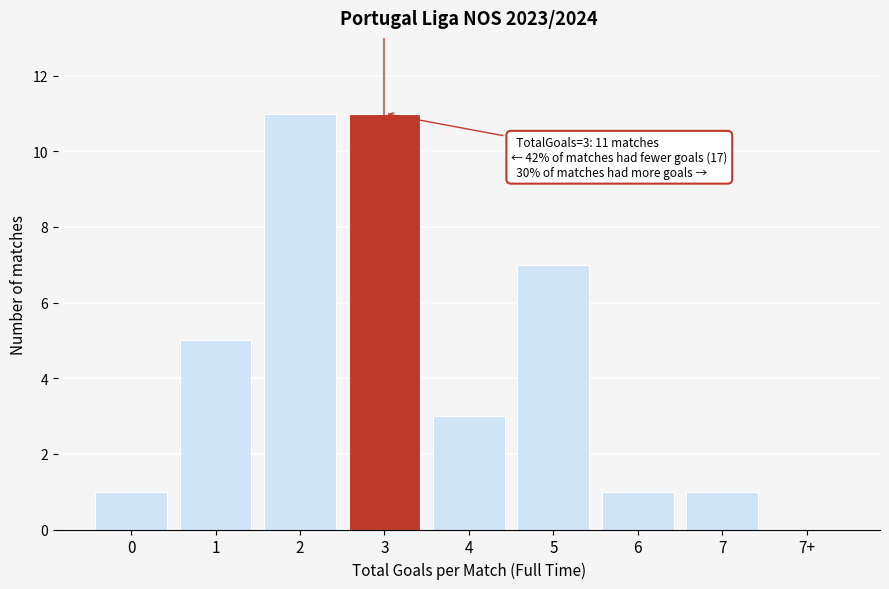

Reading left to right, list all the values displayed in this chart.

0=1	1=5	2=11	3=11	4=3	5=7	6=1	7=1	7+=0